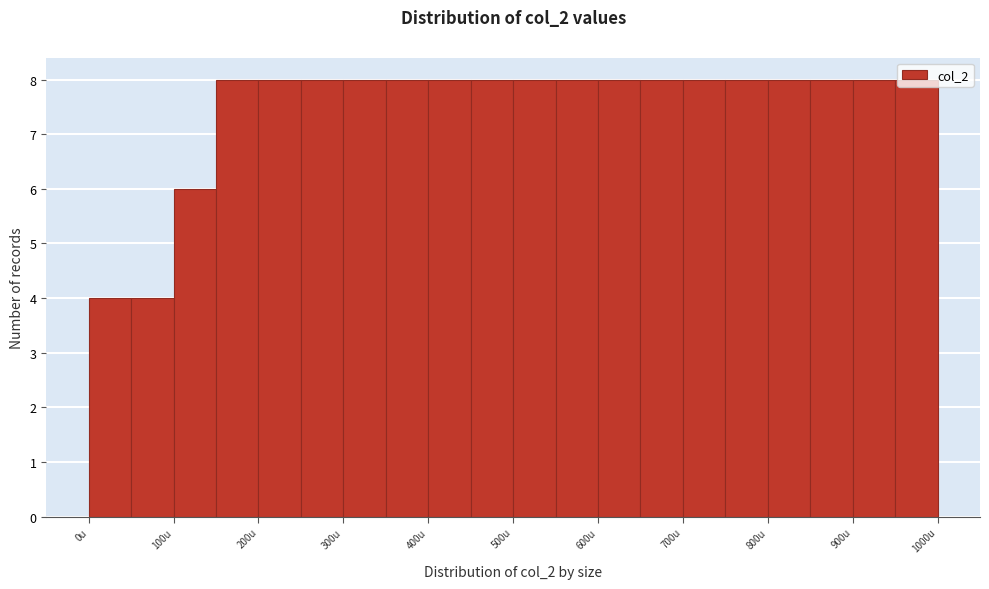

How tall is the bar that spans 700 to 750 on the x-axis? The values are not printed on the chart, so give them approximately, as read against the axis.

8